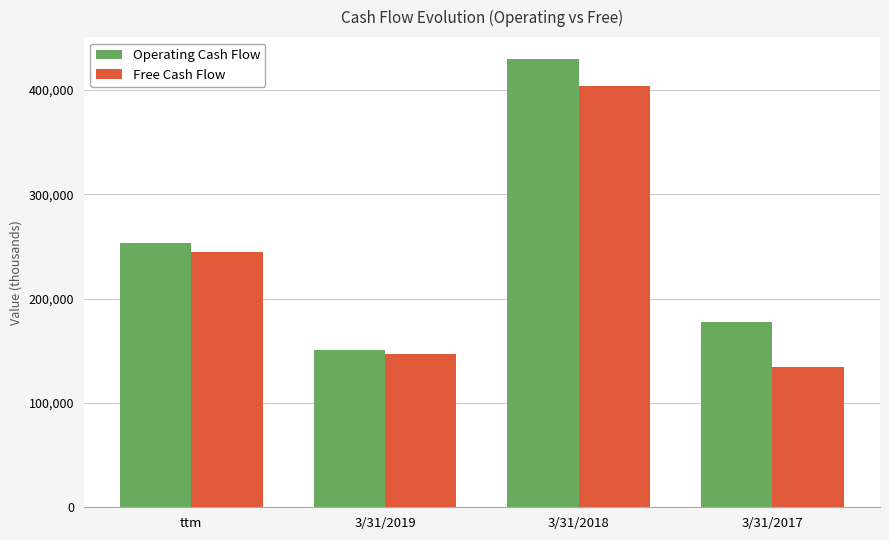

Reading left to right, transcribe all the data shown in this chart.

Operating Cash Flow: 253209	150930	429186	177565
Free Cash Flow: 244519	147385	403744	134453